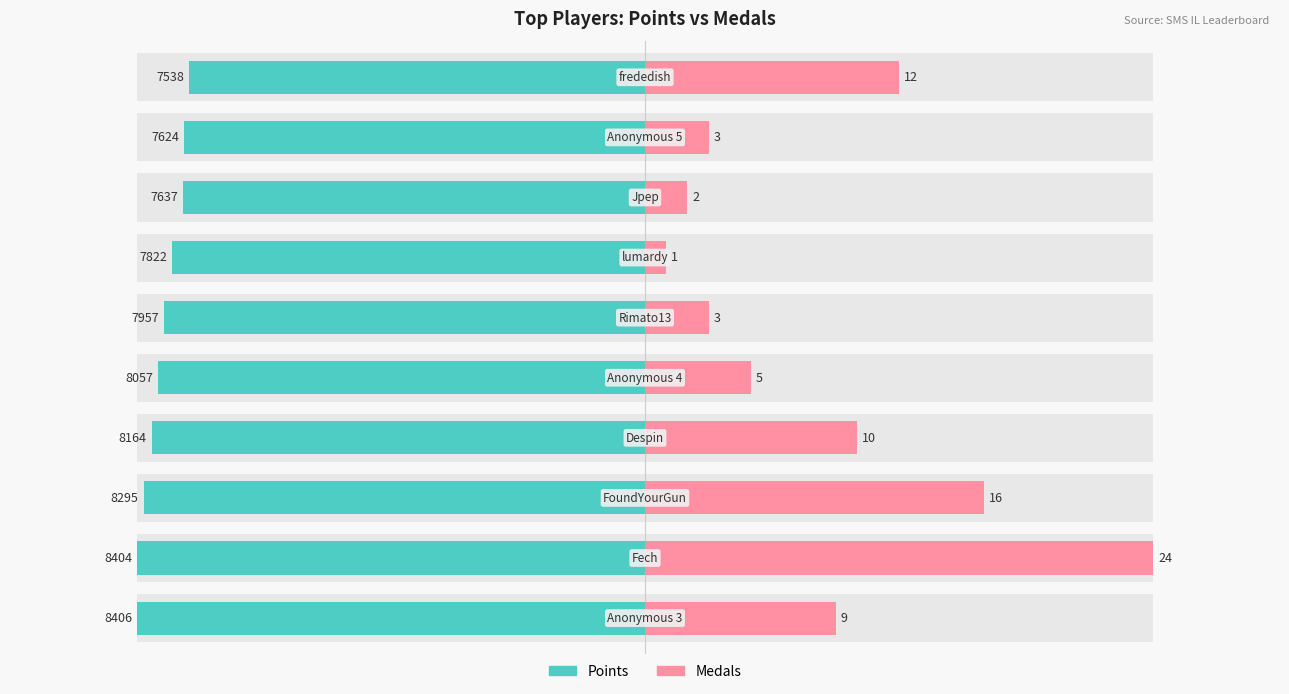

What is the average value of the Points series?

-7990.4